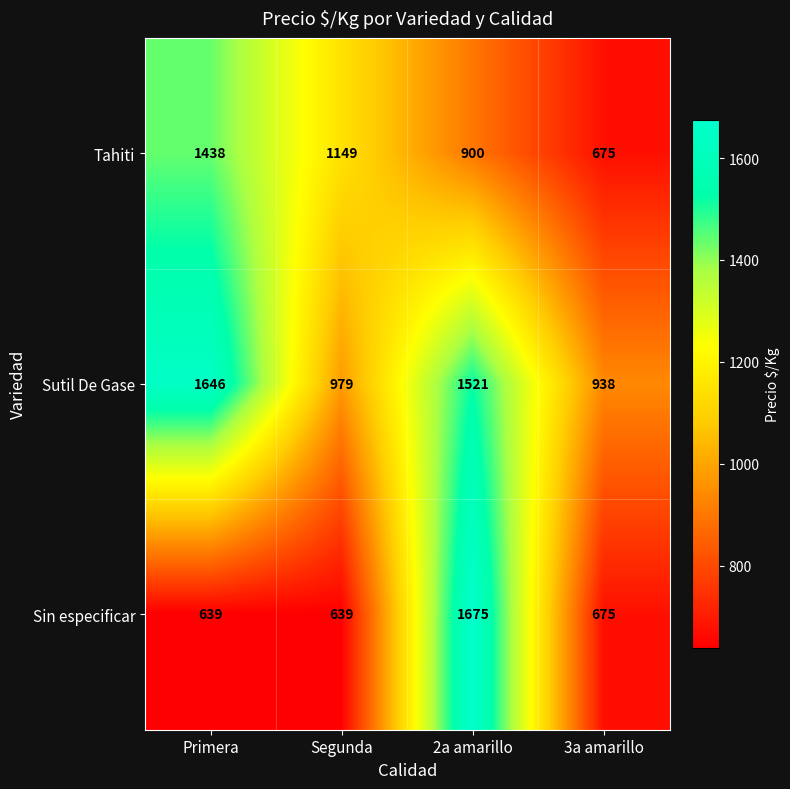

What is the difference between the Tahiti values at 3a amarillo and Segunda?

474